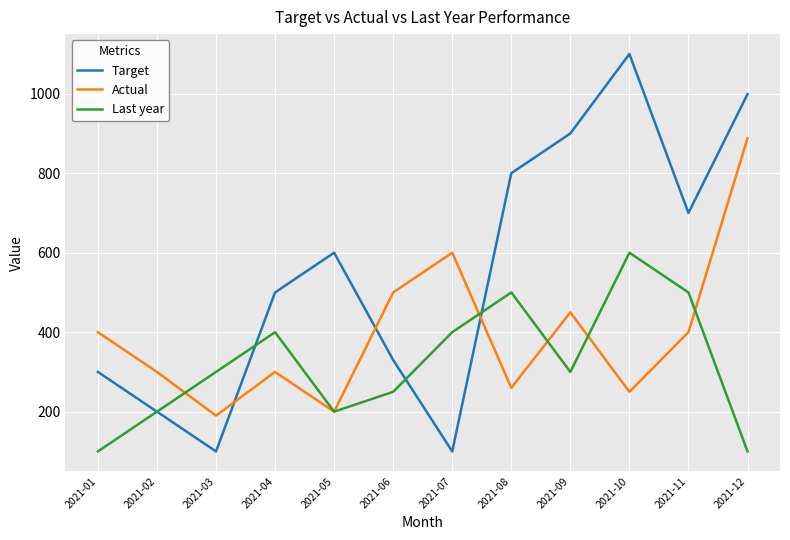

Where is the first local minimum for Target?

2021-03